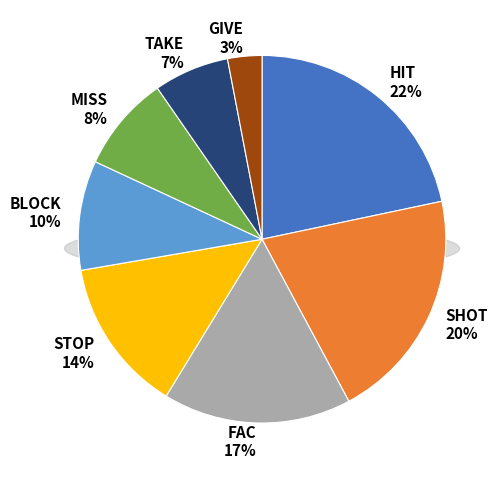

How many slices are in this pie chart?

8